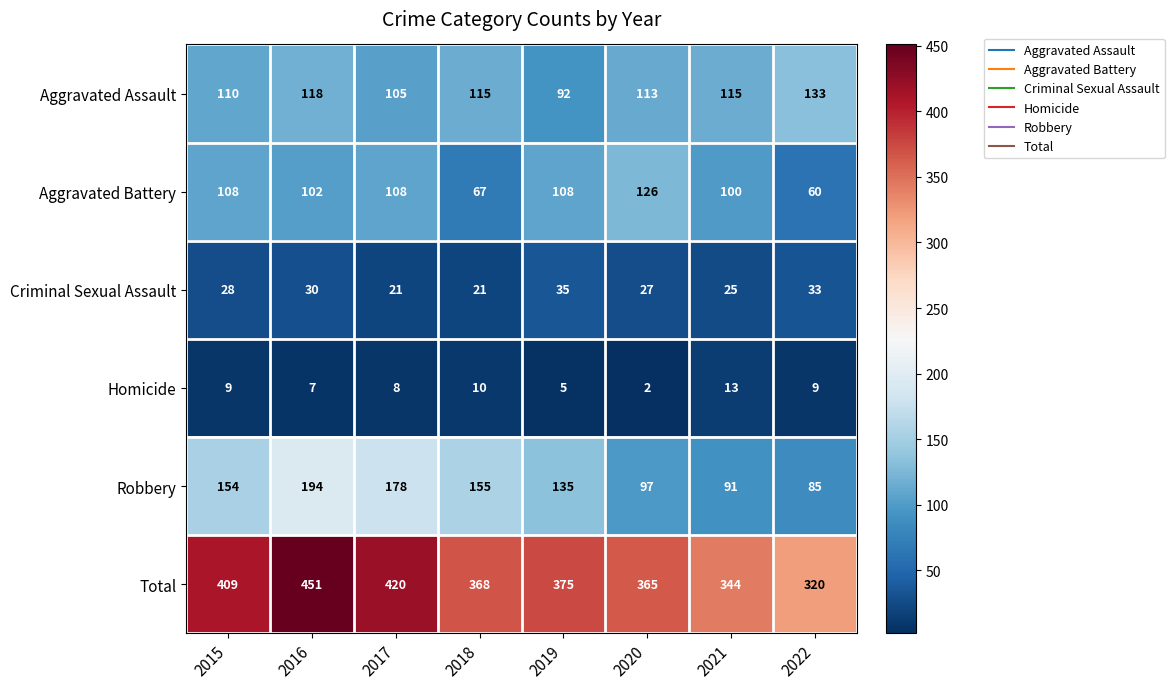

Rank the series by their maximum value, from lowest to highest.

Homicide, Criminal Sexual Assault, Aggravated Battery, Aggravated Assault, Robbery, Total